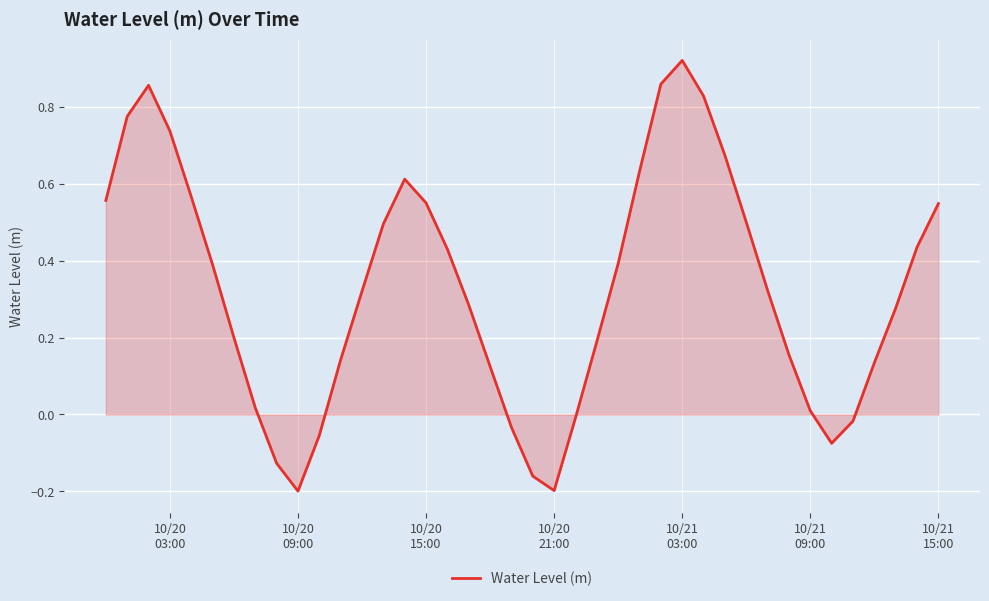

What is the difference between the maximum and minimum values?

1.1